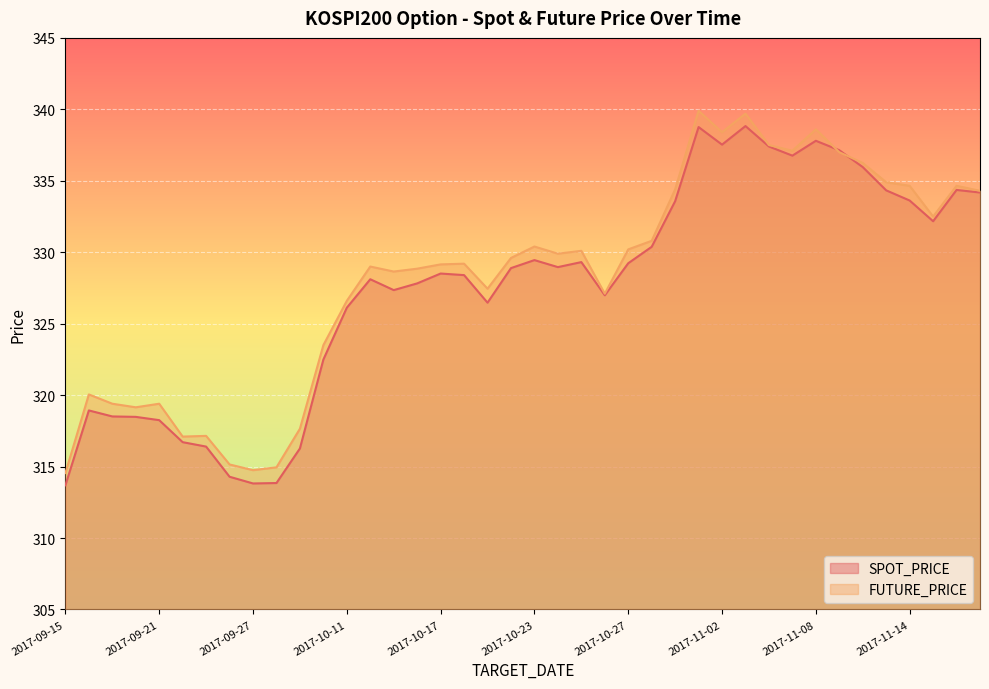

After their last crossing, which series has the higher values: SPOT_PRICE or FUTURE_PRICE?

FUTURE_PRICE